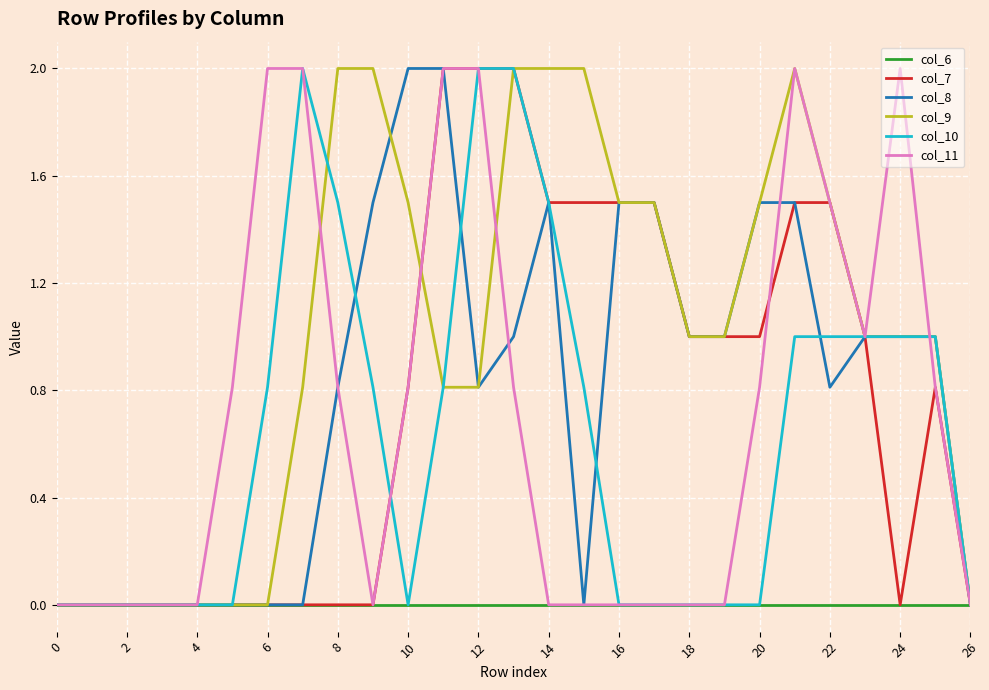

What is the maximum value shown in the chart?

2.0